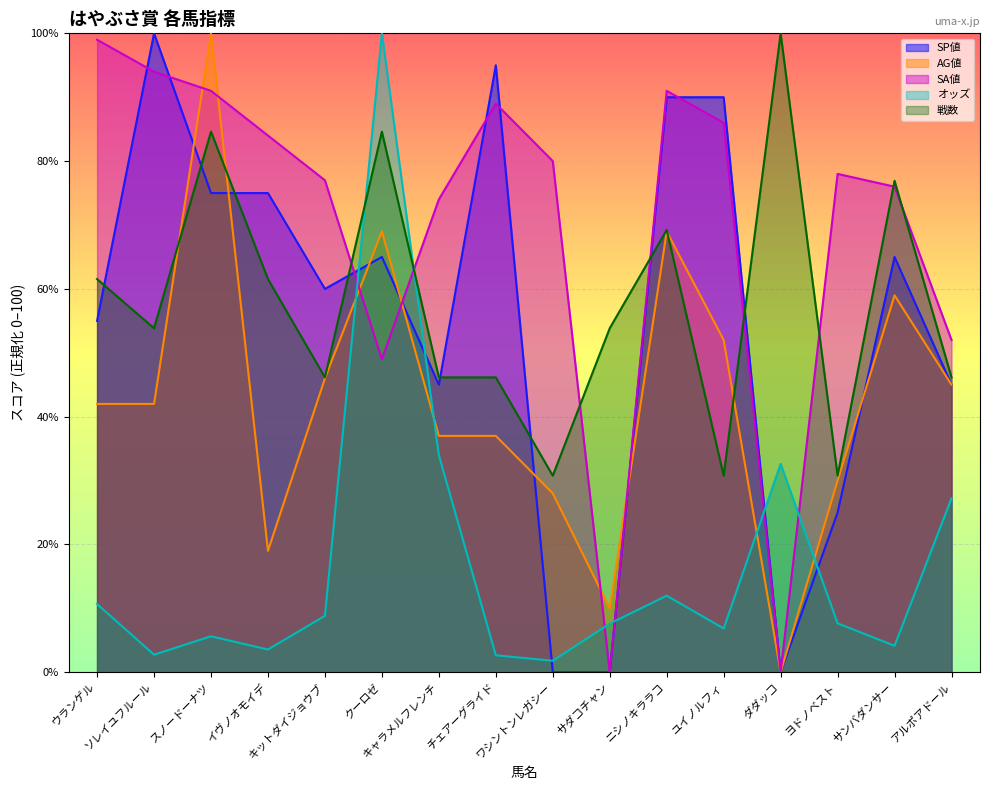

At which category does 戦数 reach its first local valley?

ソレイユフルール